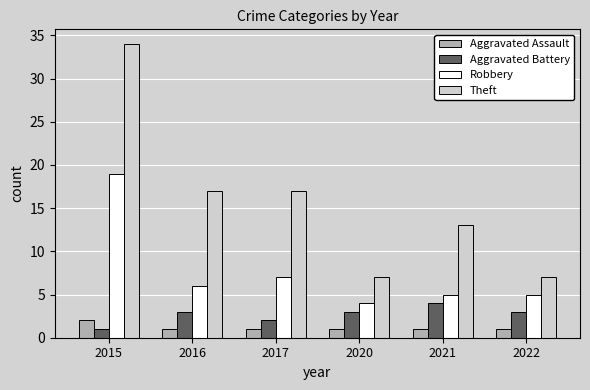

Which series has the largest total across all categories?

Theft